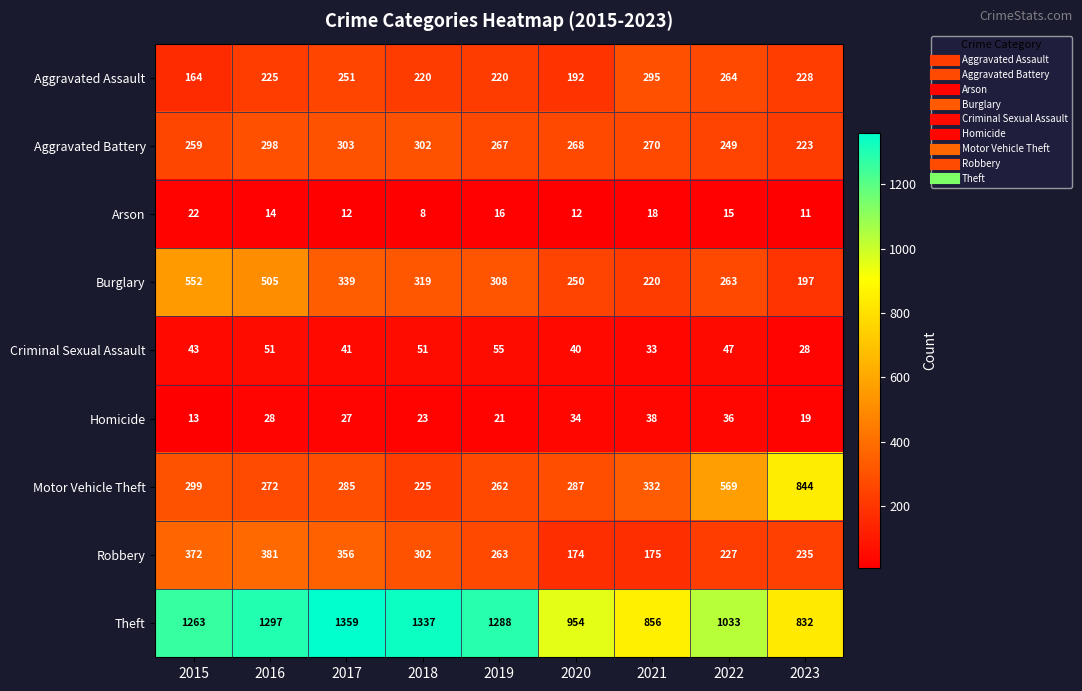

Which series has the largest total across all categories?

Theft